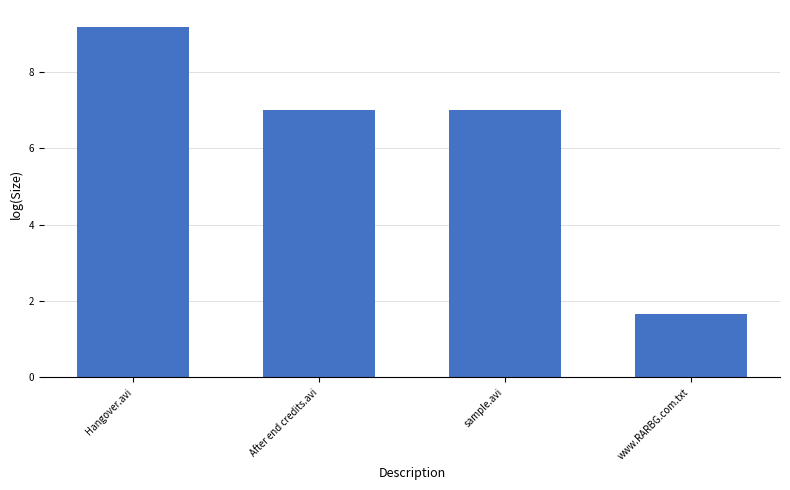

What is the change in value from After end credits.avi to www.RARBG.com.txt?

-5.4